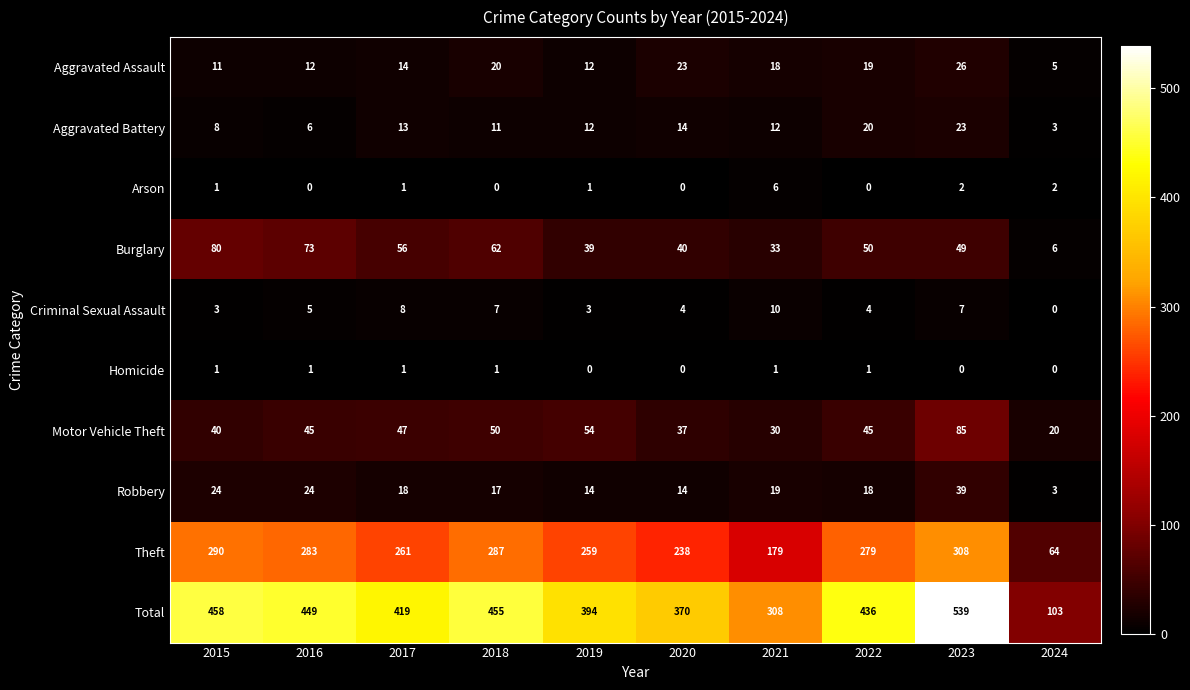

At which category does the chart reach its peak across all series?

2023